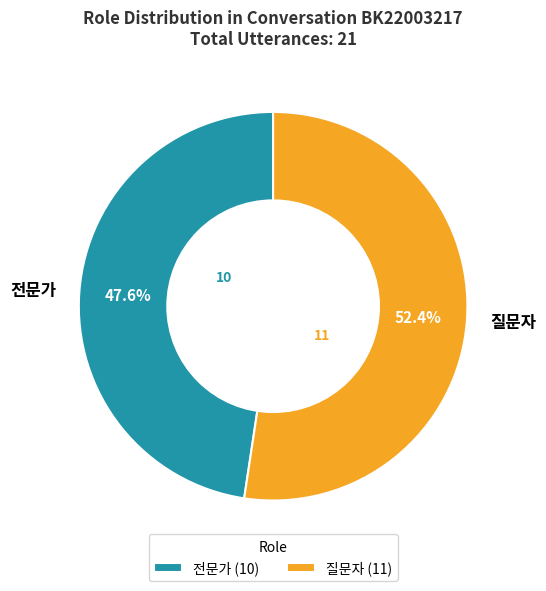

How many segments does this pie chart have?

2